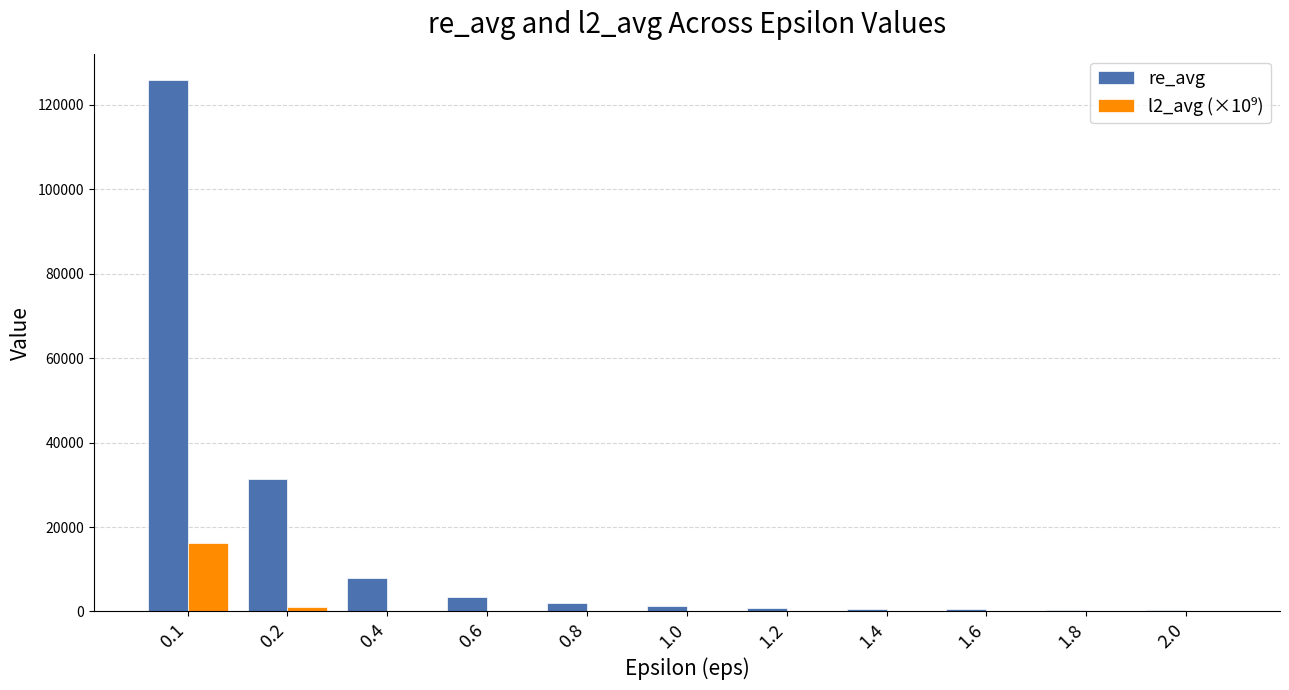

What is the maximum value for re_avg?

125824.9